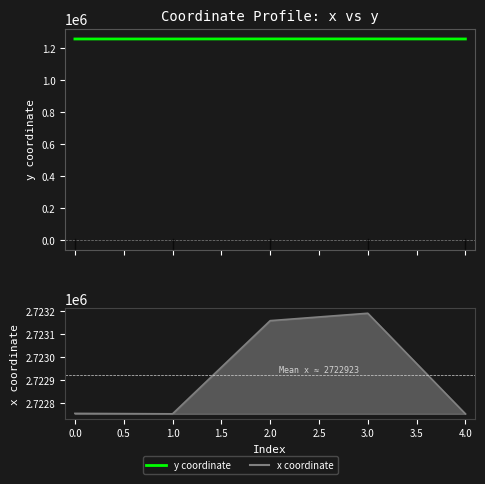

True or false: x coordinate line and y coordinate cross at least once.

False